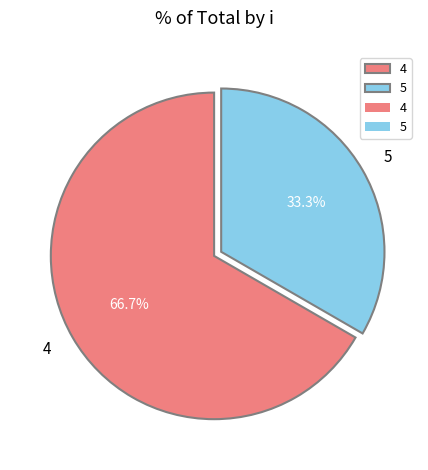

The 4 slice represents 59% of the pie. True or false?

False